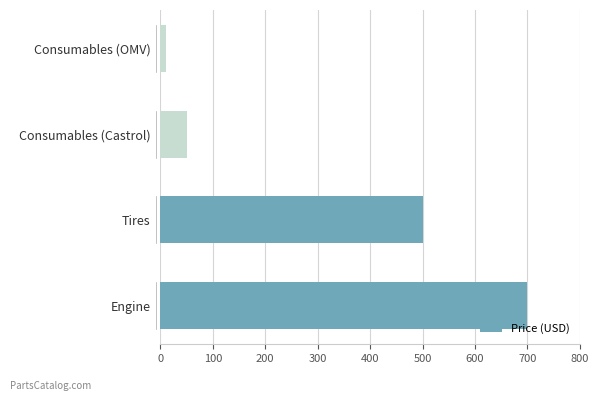

Reading bottom to top, transcribe all the data shown in this chart.

Engine=700.0	Tires=500.0	Consumables (Castrol)=50.0	Consumables (OMV)=10.0